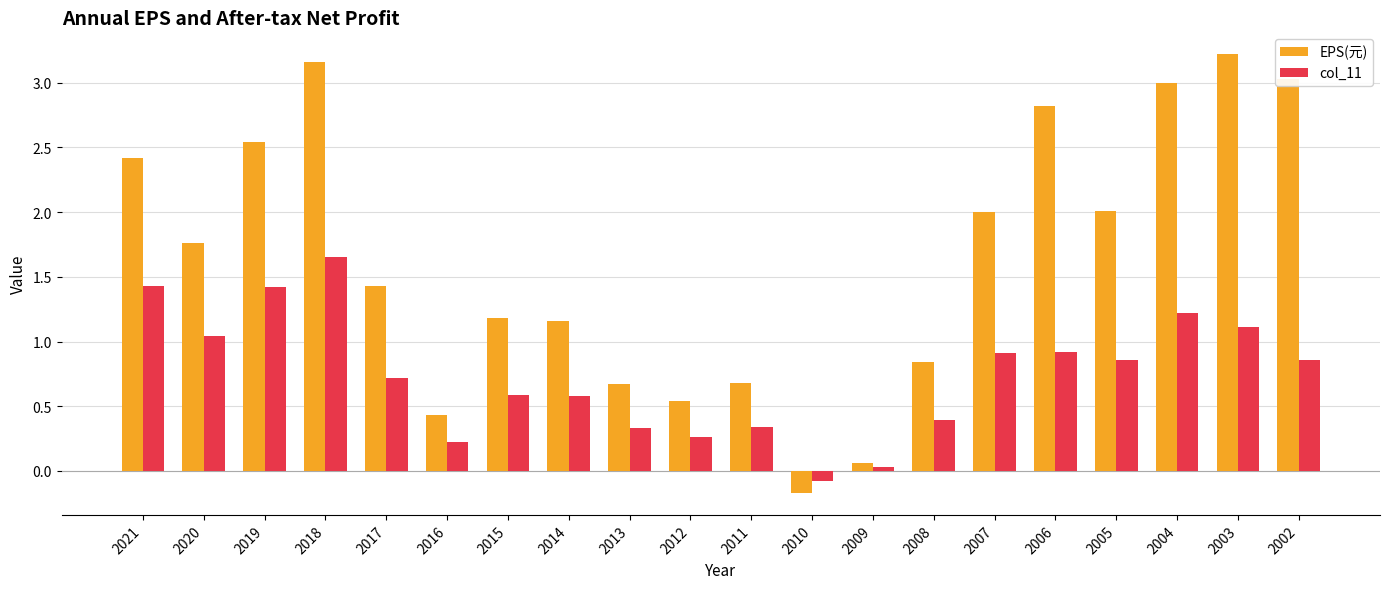

The col_11 series shows 0.9 at 2002. True or false?

True